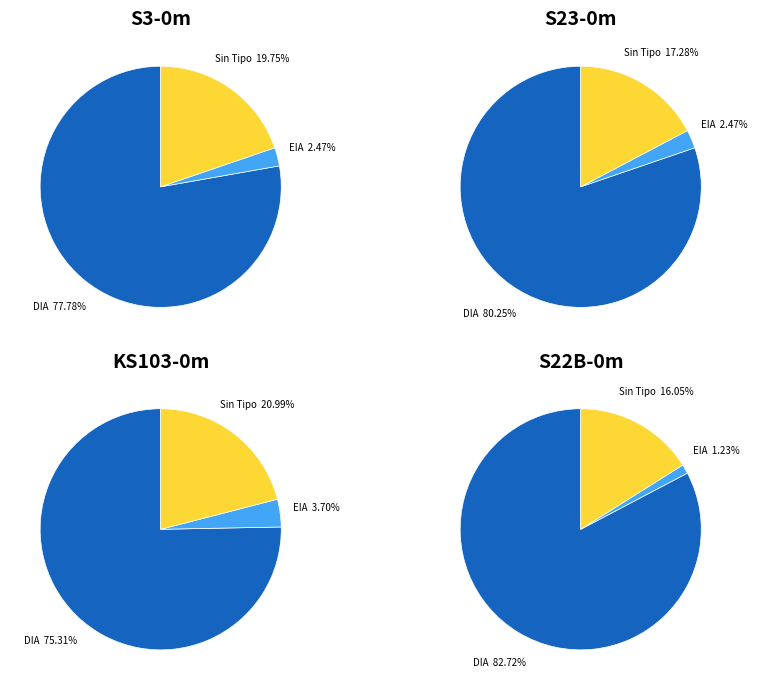

To the nearest percent, what percentage of the pie is EIA?

2%